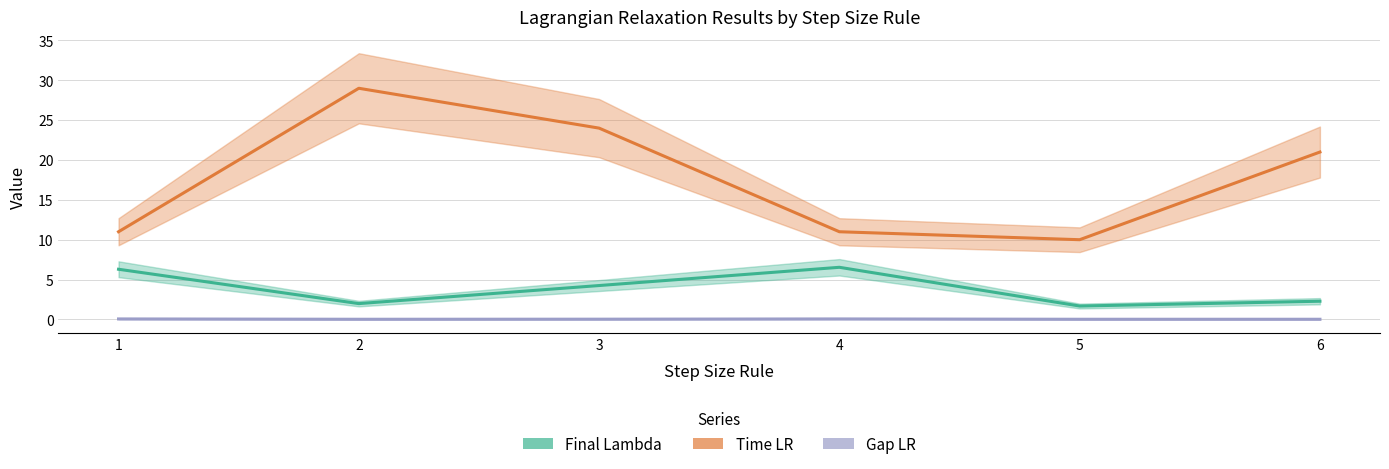

At which label is Time LR closest to 19?

6